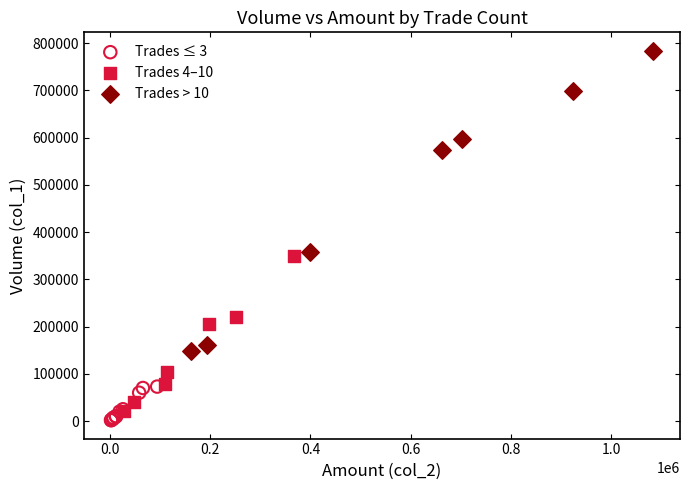

Which series contains the lowest Y value?

Trades ≤ 3